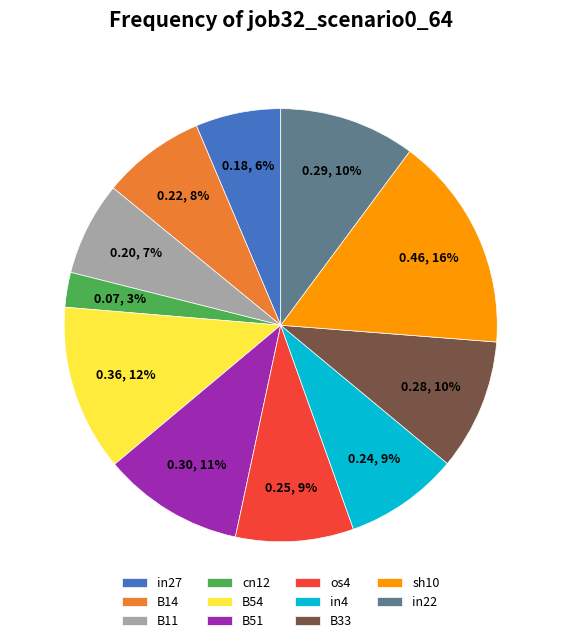

What is the smallest slice in the pie chart?

cn12